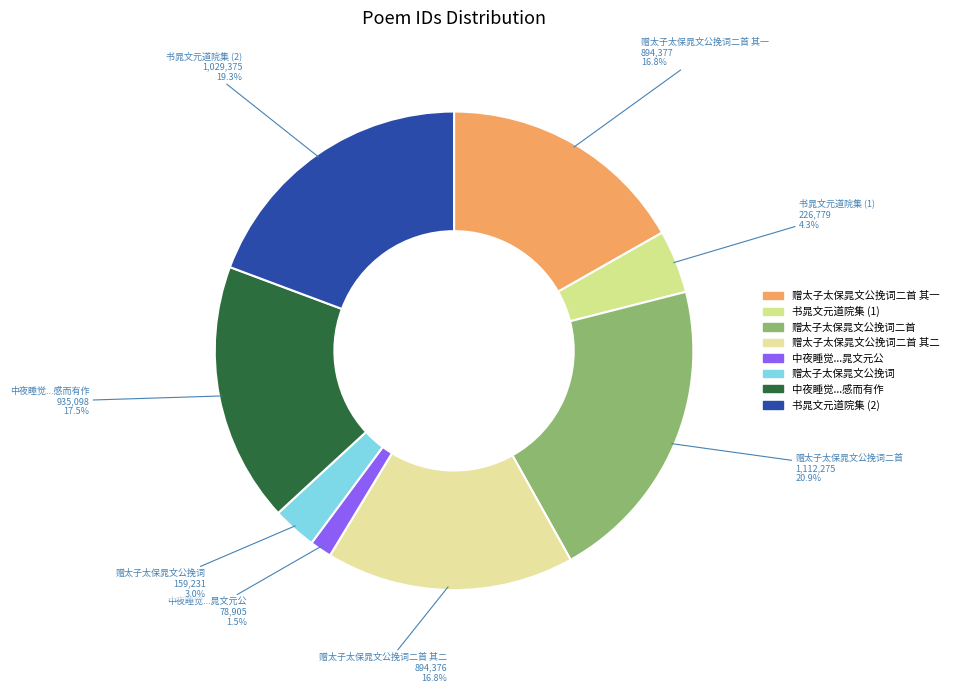

Count the number of slices in the pie.

8